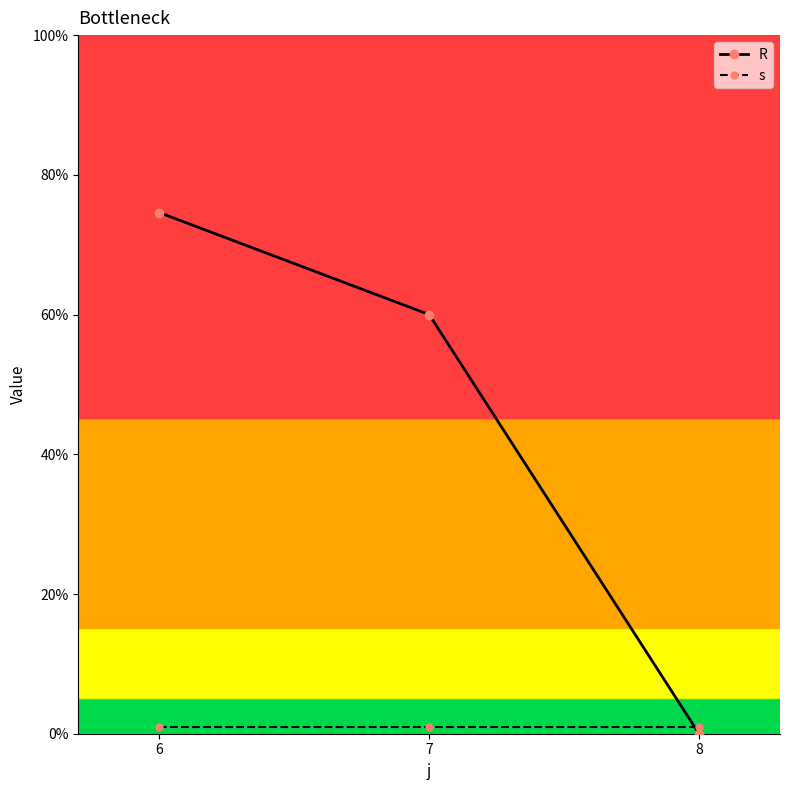

What are all the series names shown in the legend?

R, s